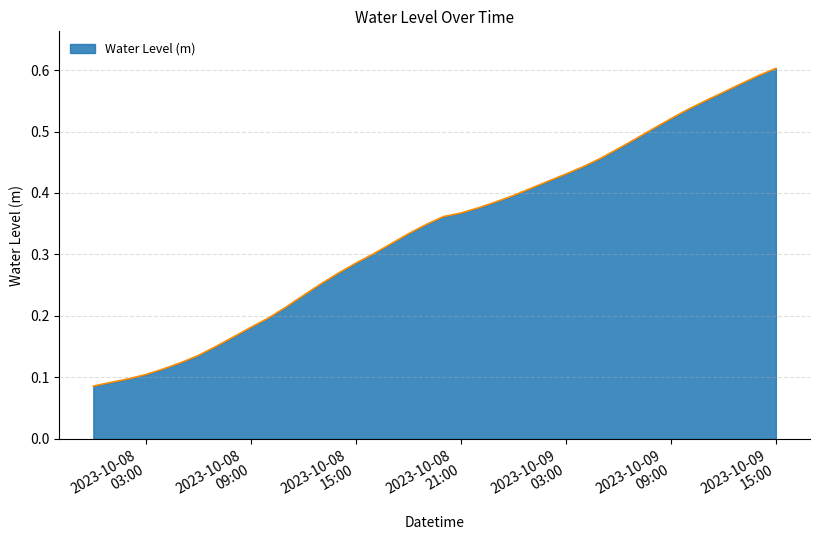

How many categories are shown in the chart?

40